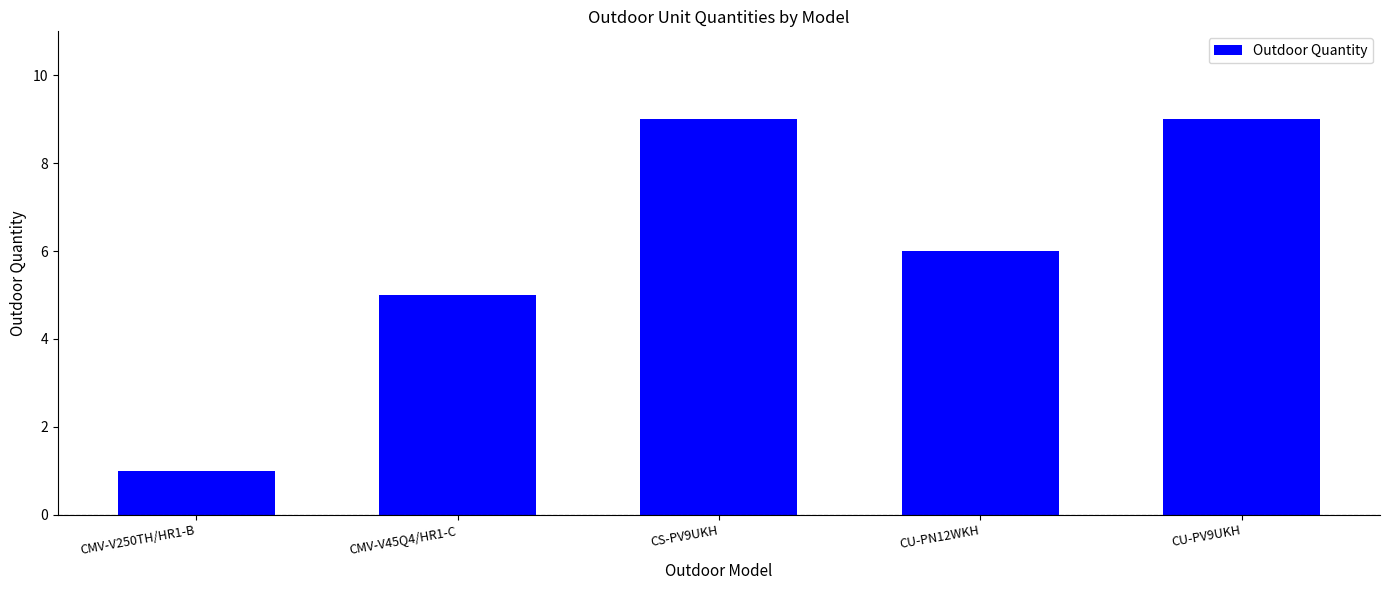

What is the label of the 1st bar from the left?

CMV-V250TH/HR1-B